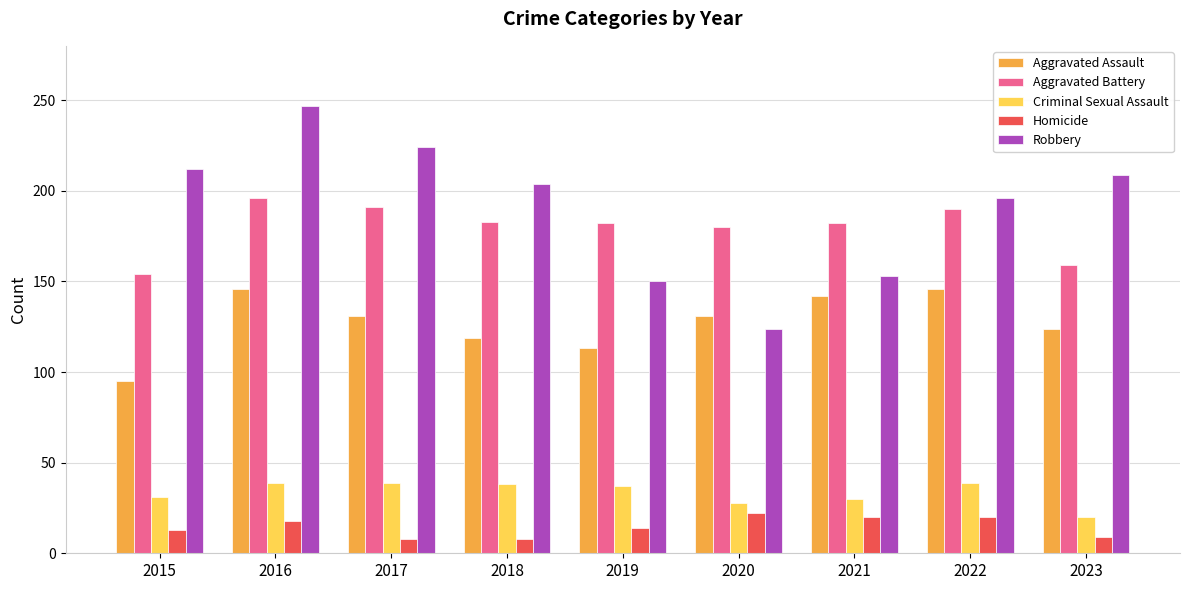

Does the chart contain any negative values?

No